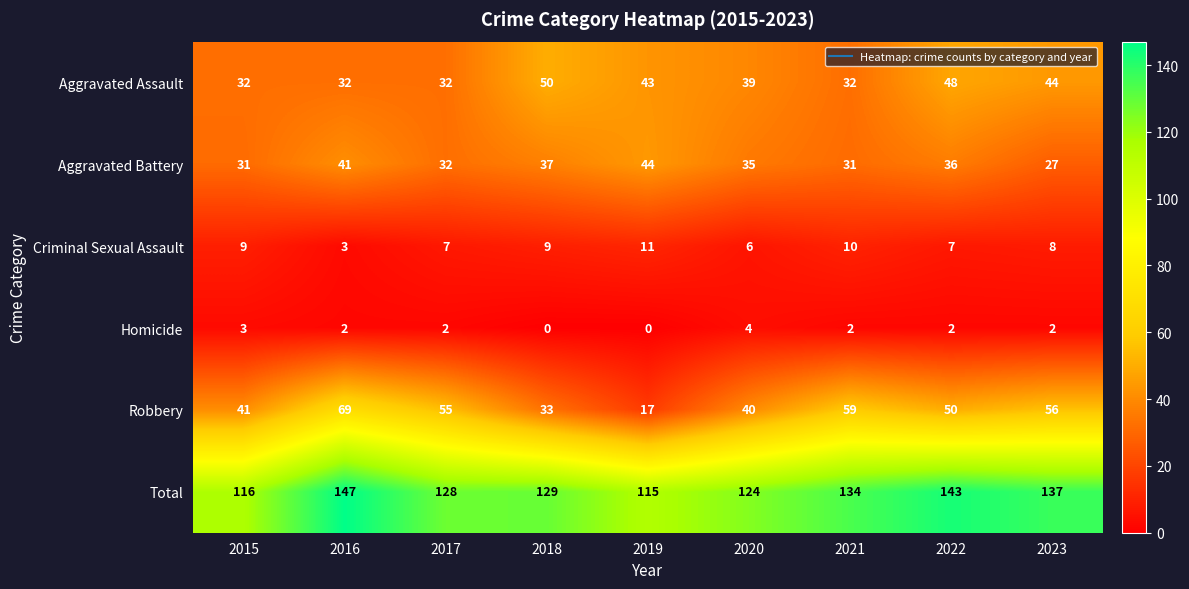

Which series has the widest spread of values?

Robbery